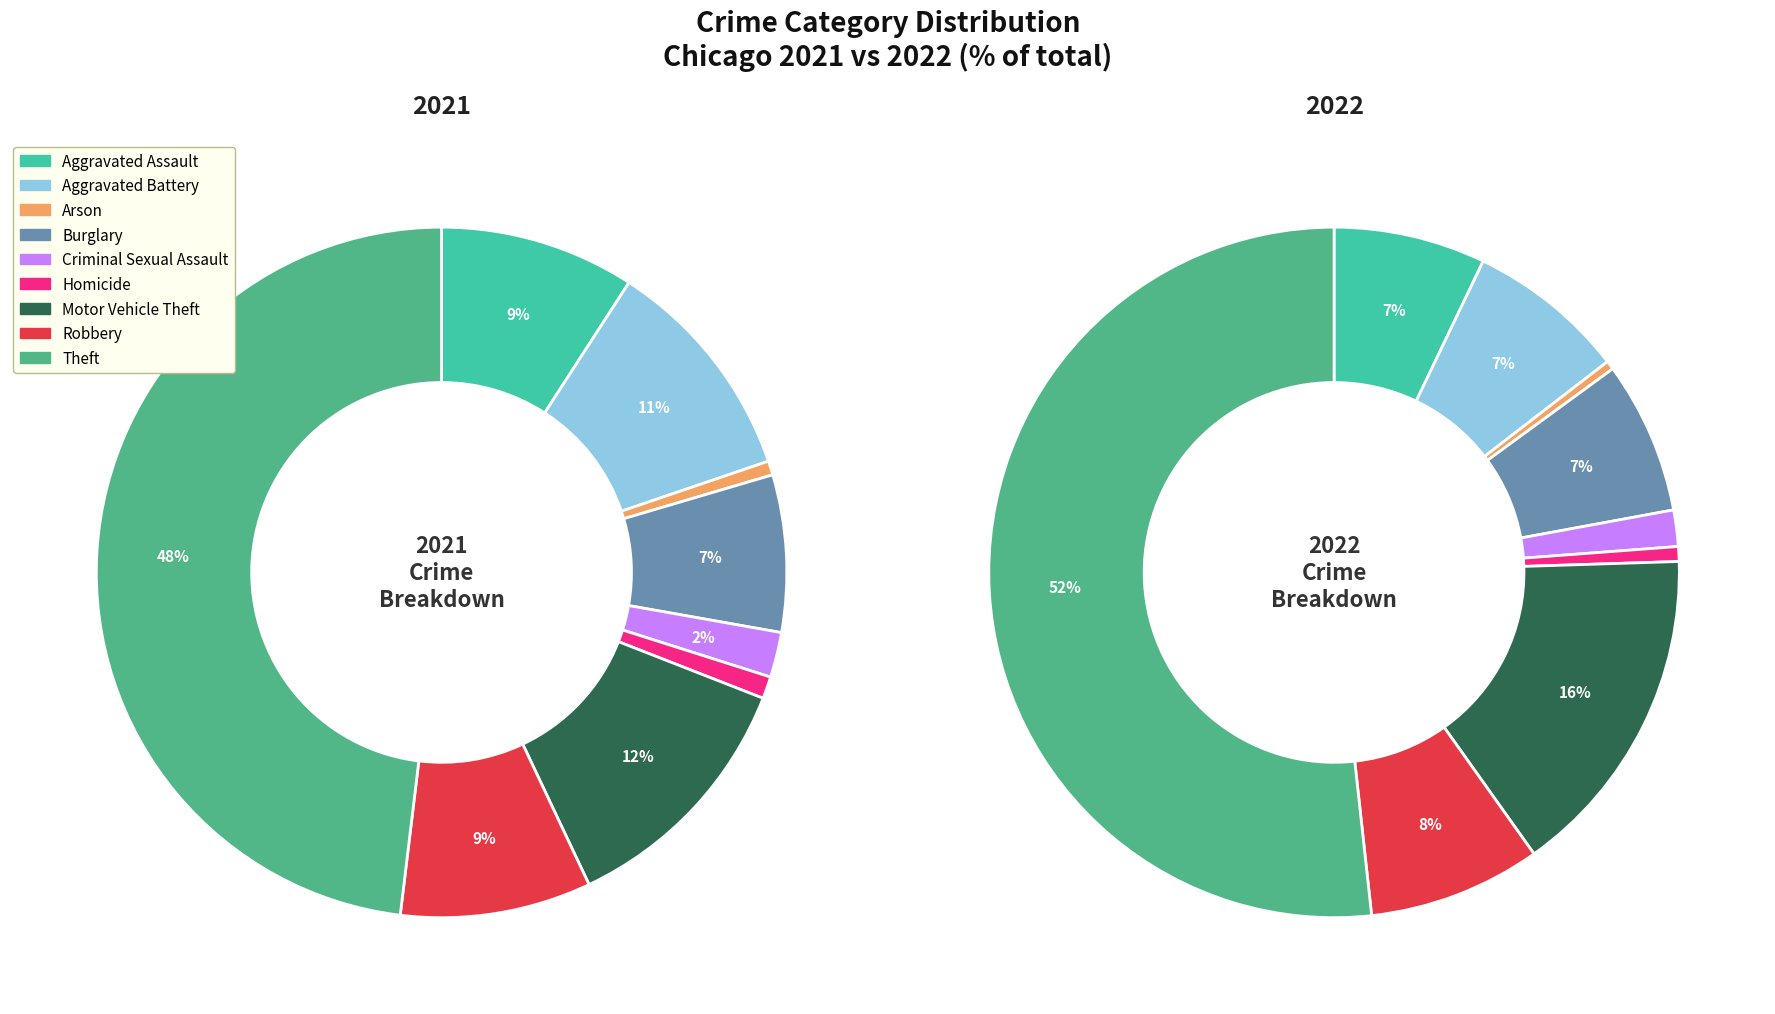

Count the number of slices in the pie.

9